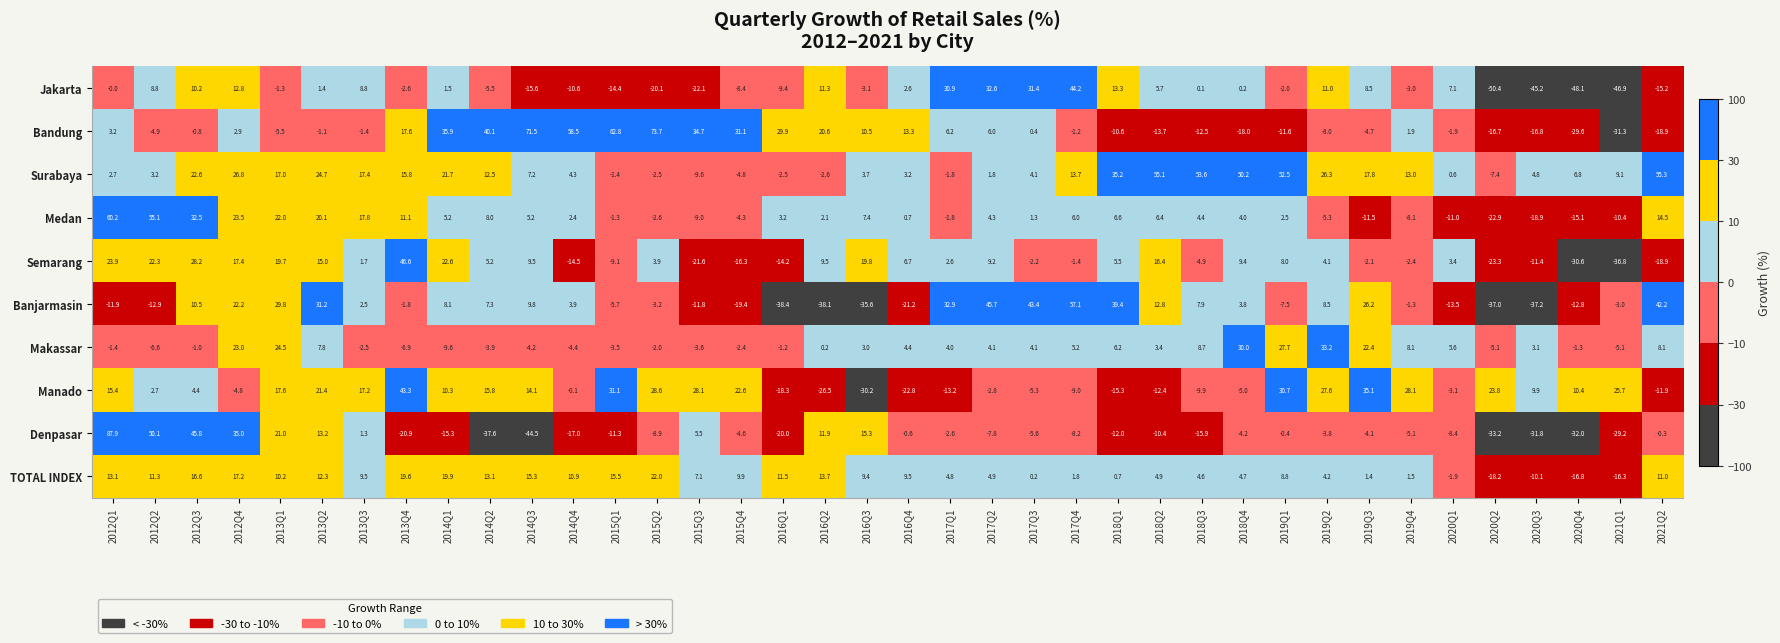

Is it true that Medan equals 22.0 at 2013Q1?

True